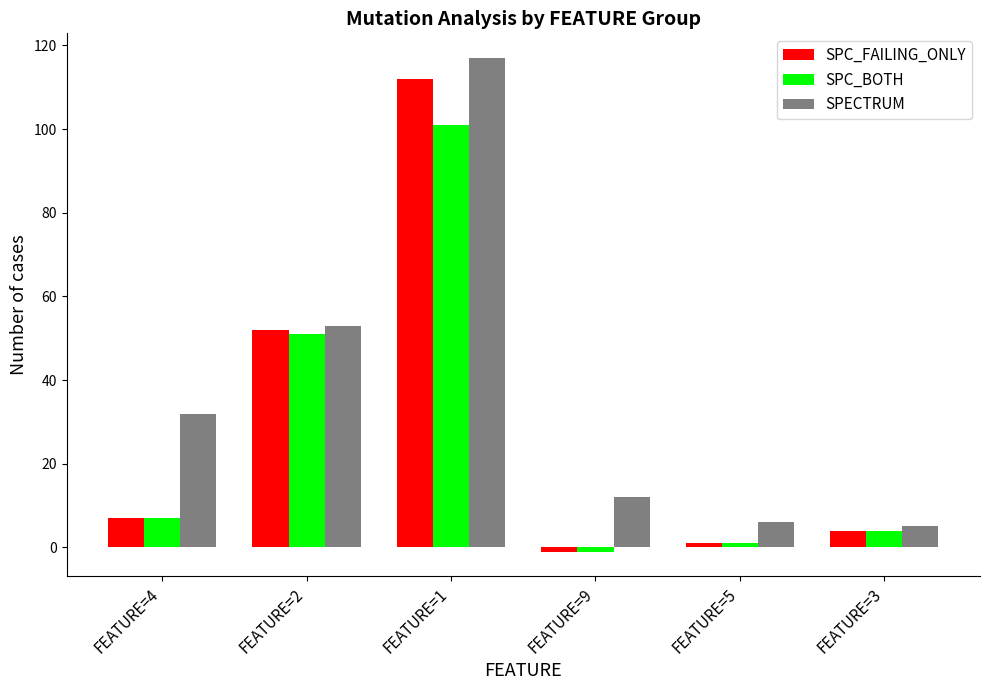

List the labels in order of SPC_BOTH value, largest first.

FEATURE=1, FEATURE=2, FEATURE=4, FEATURE=3, FEATURE=5, FEATURE=9